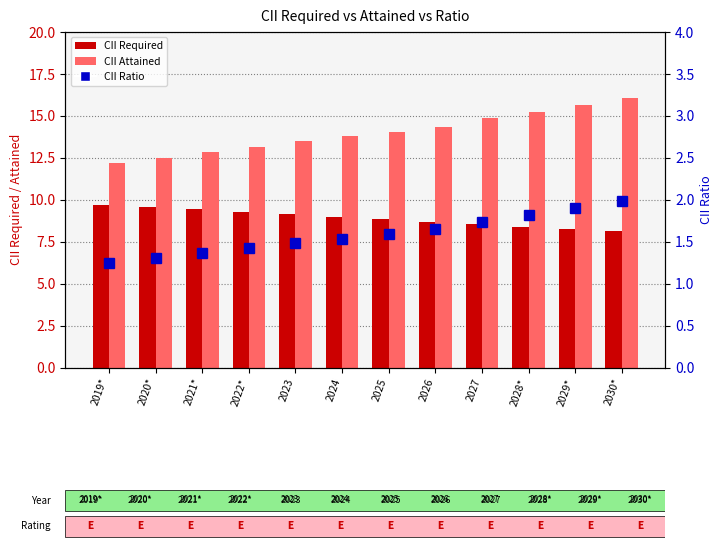

What are all the series names shown in the legend?

CII Required, CII Attained, CII Ratio